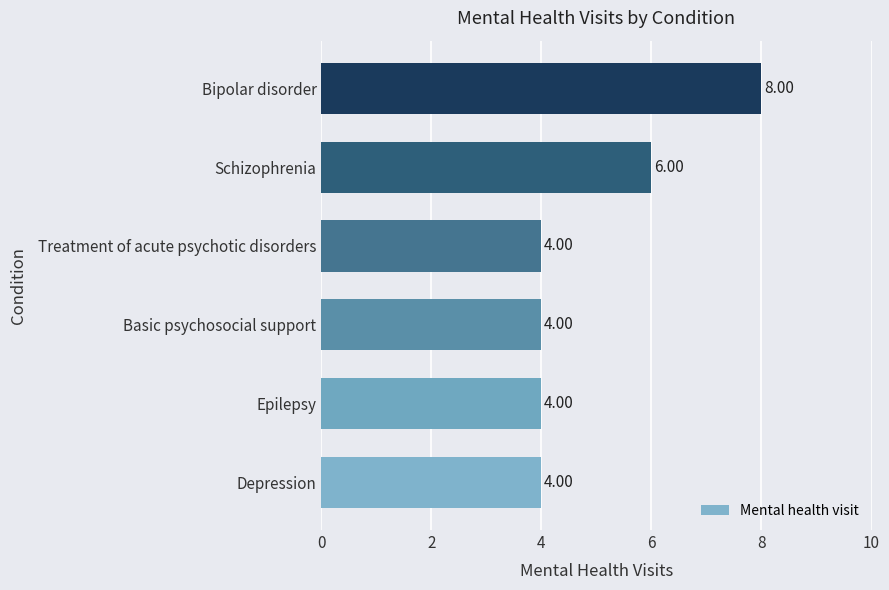

Where is the data nearest to the value 6?

Schizophrenia